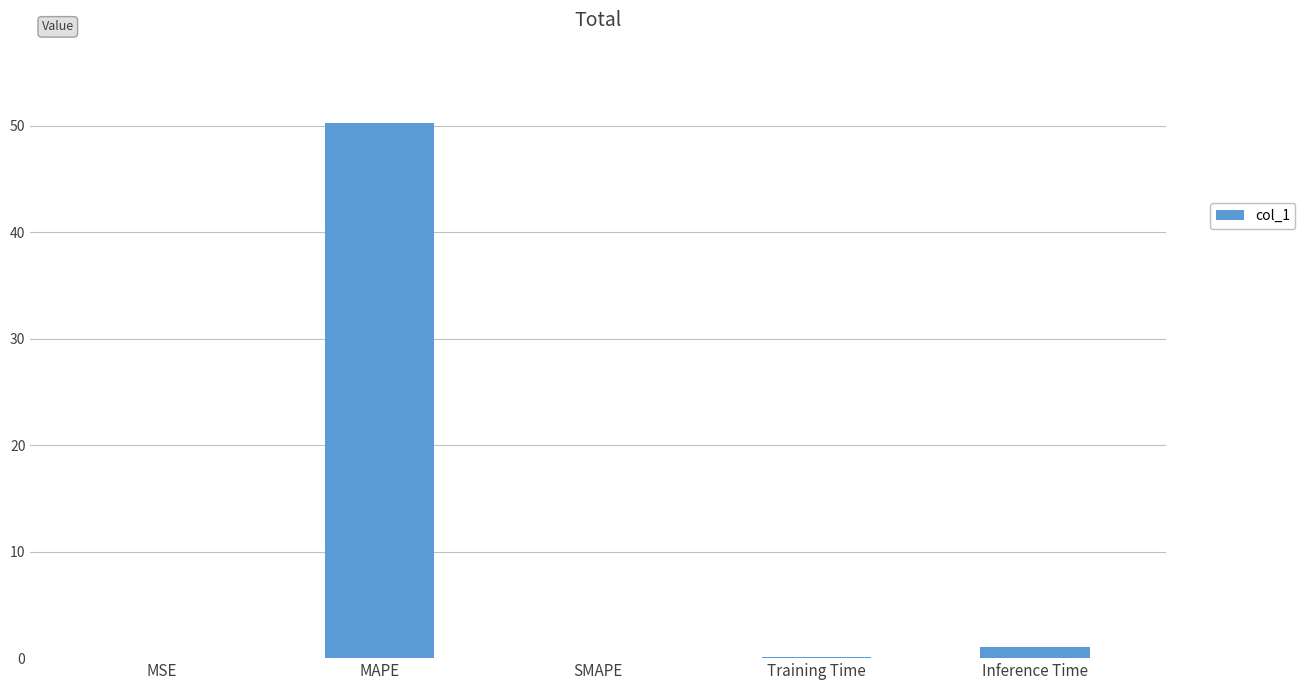

At which category does the chart reach its peak across all series?

MAPE